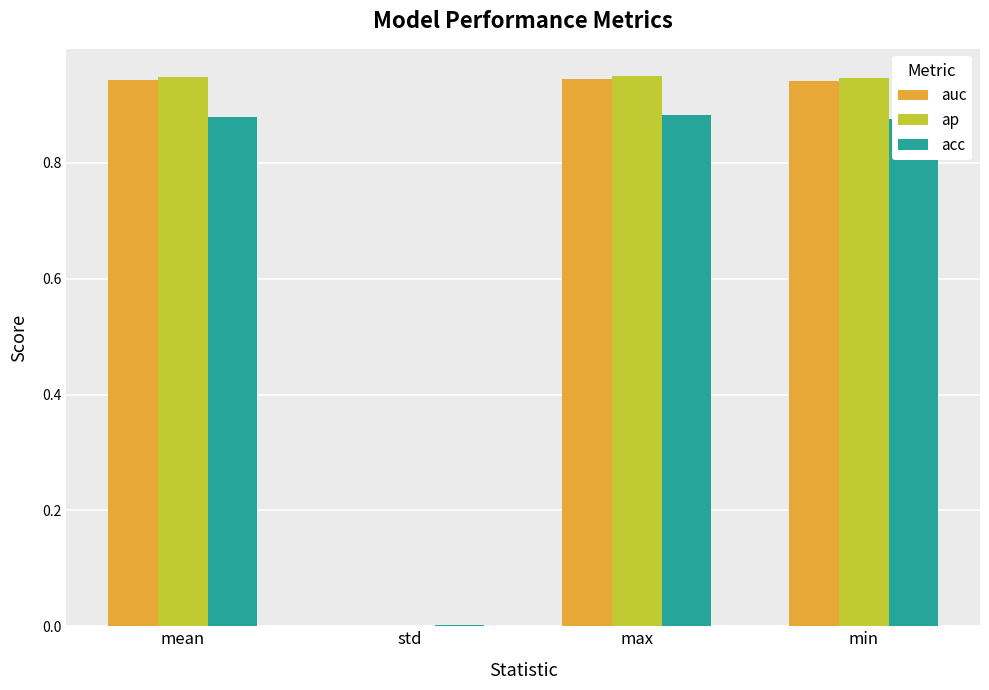

True or false: auc has a value of 1.4 at min.

False